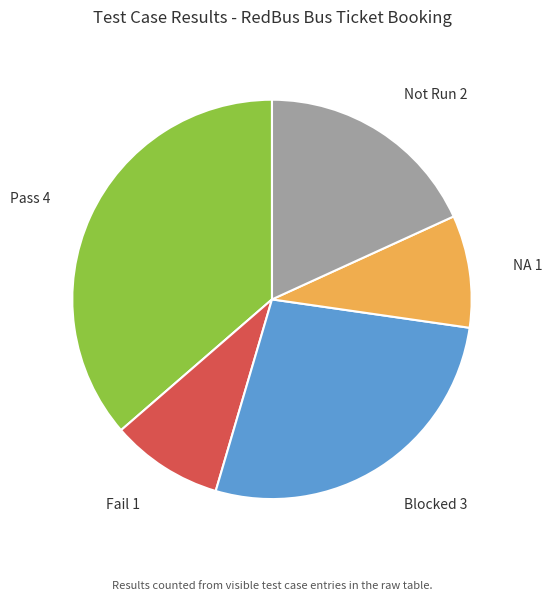

Is there any slice that represents more than half of the pie?

No